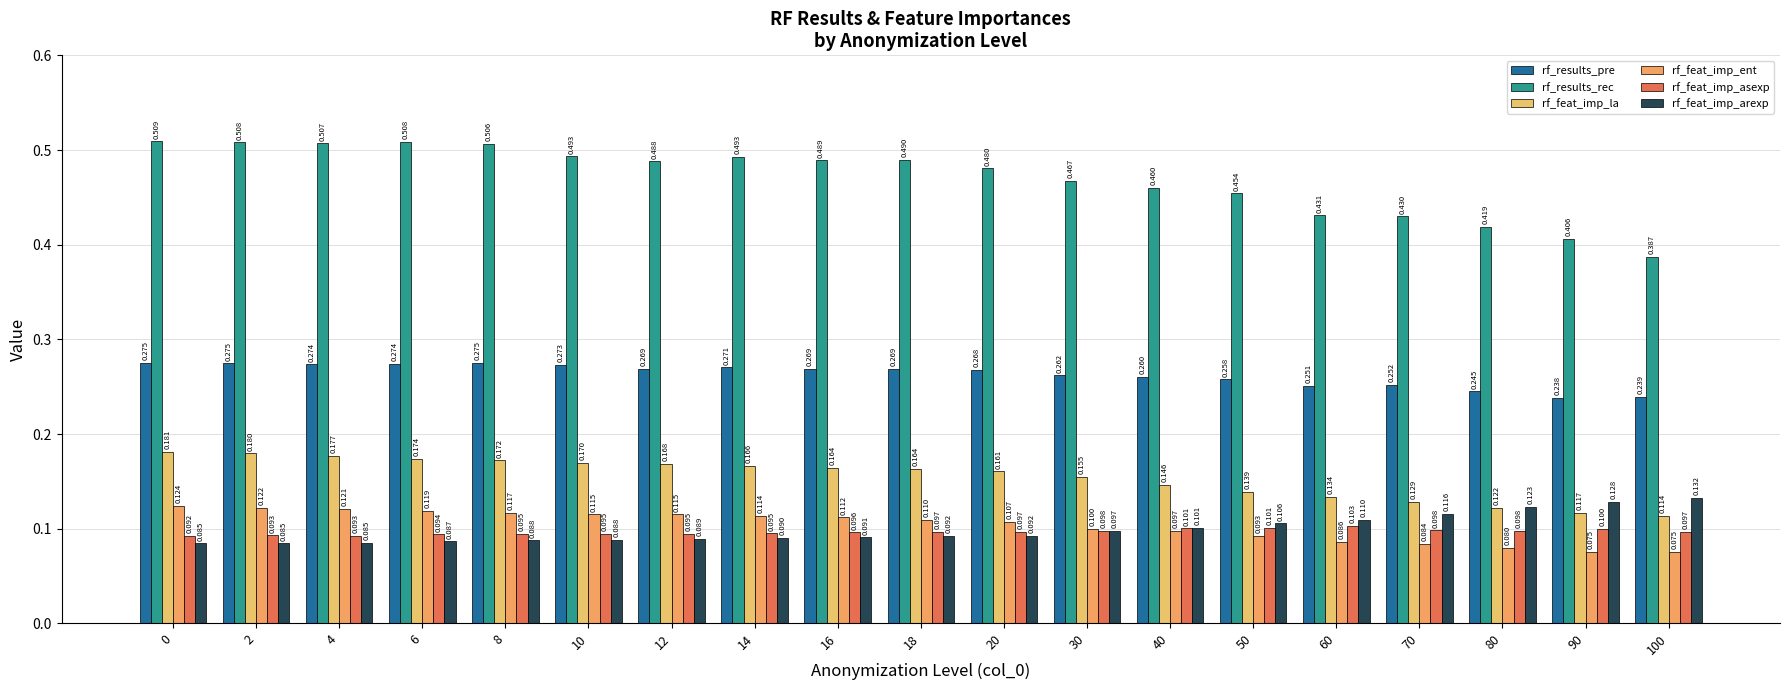

How many categories are shown in the chart?

19